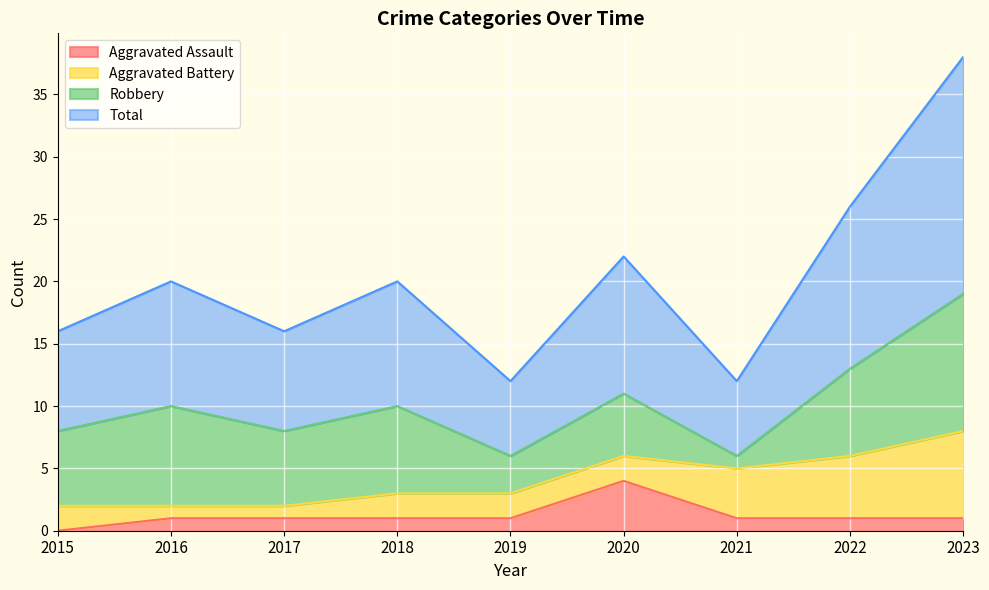

Between 2018 and 2020, which is larger?

2020